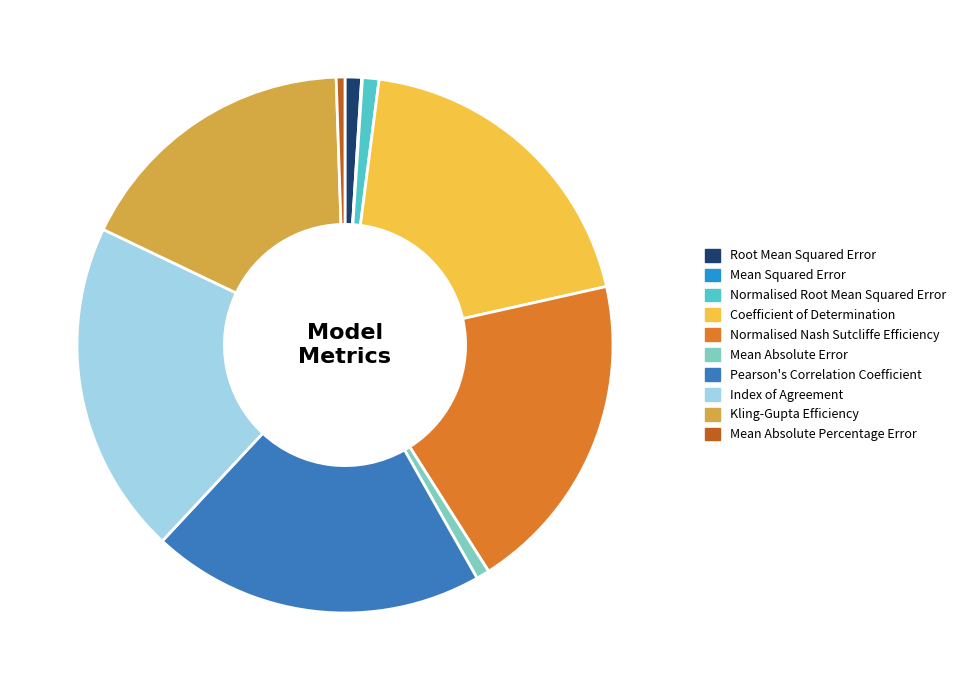

Does any single category account for the majority?

No